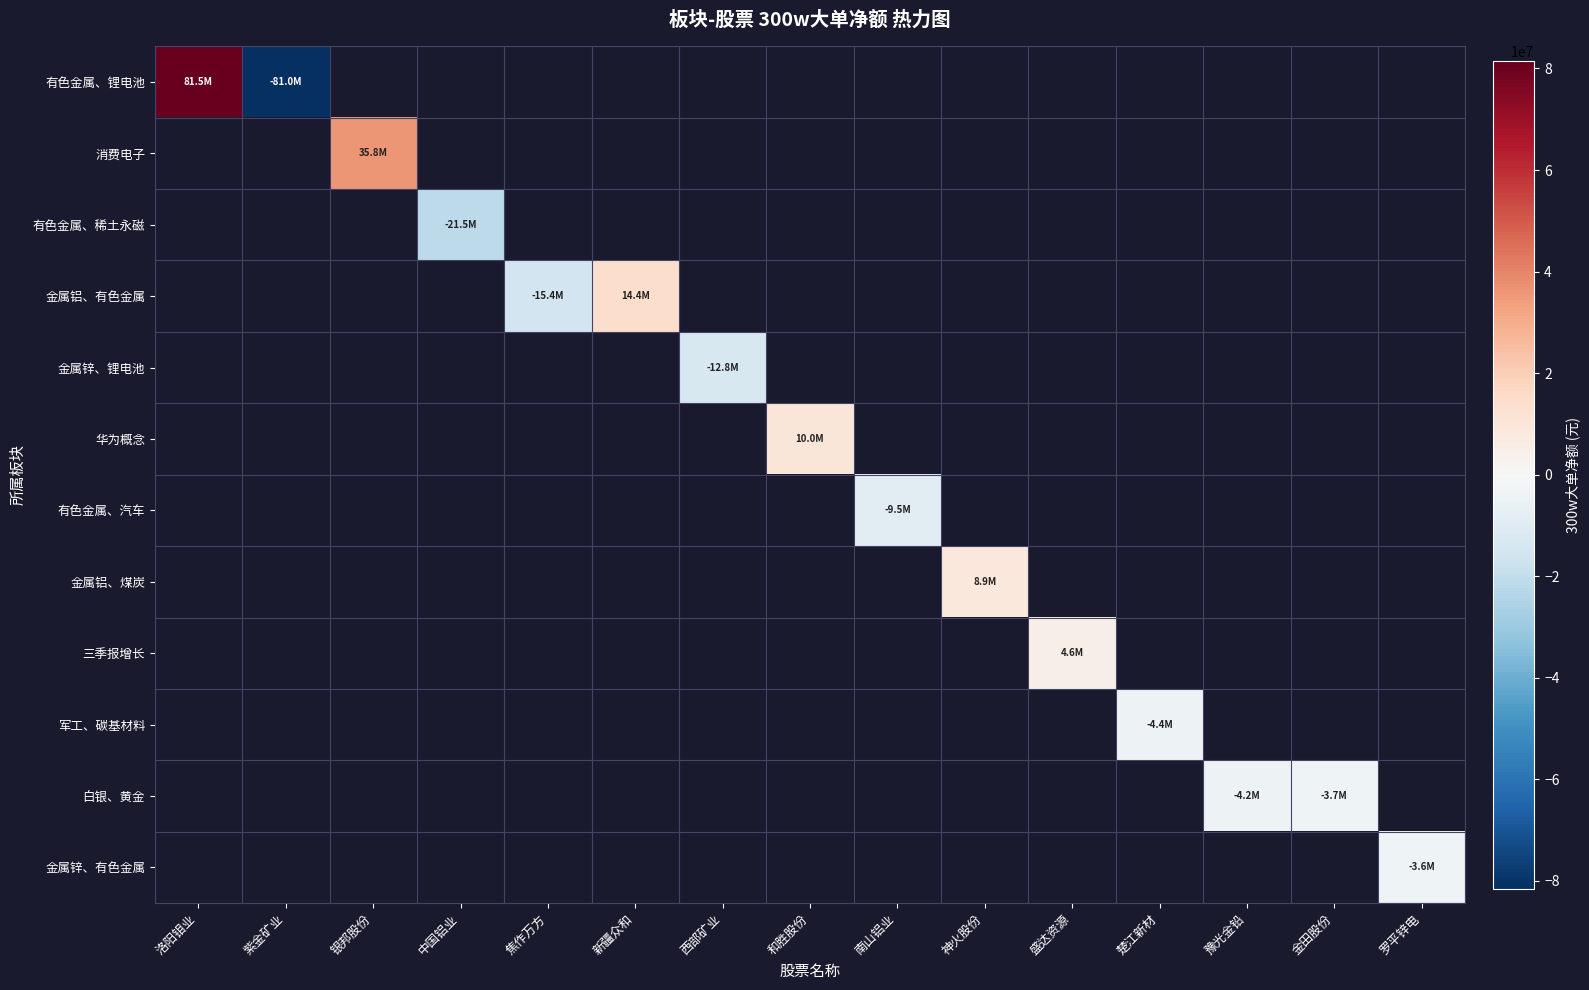

What is the minimum value shown in the chart?

-80961819.0